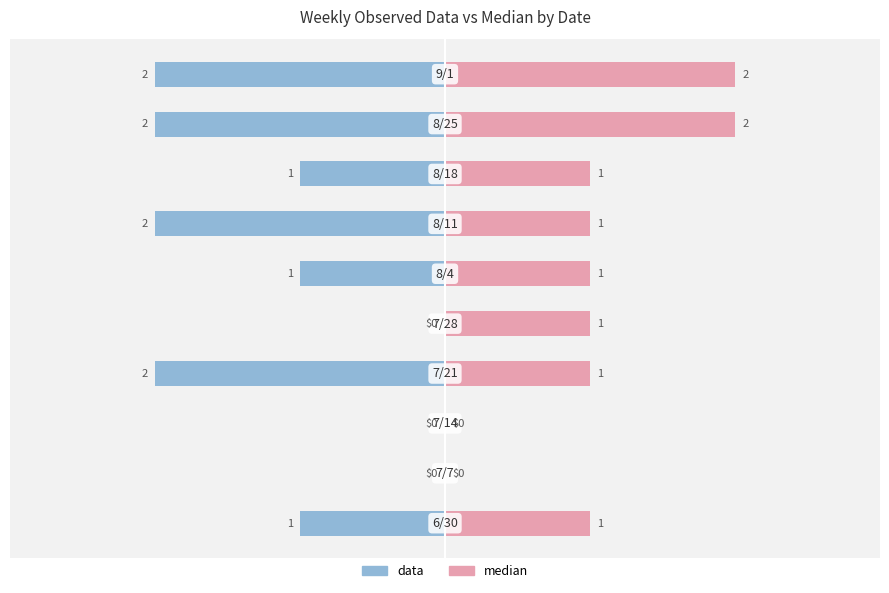

List the series in order of their peak value, highest first.

median, data